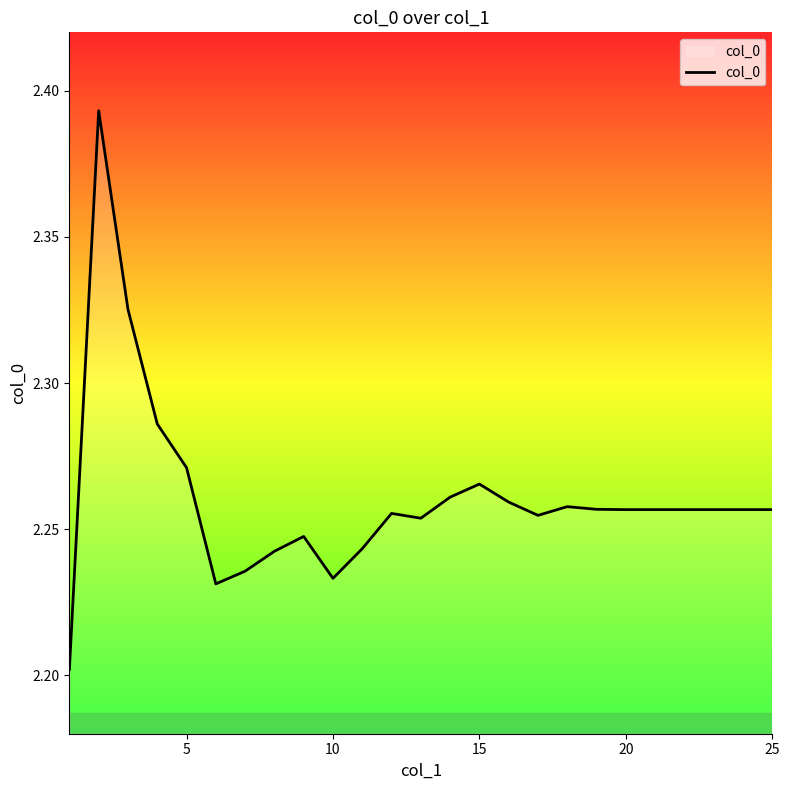

How many lines are shown in the chart?

1